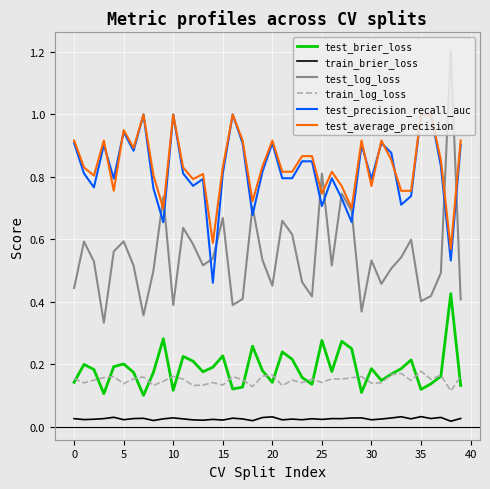

Which series has the largest range (max minus min)?

test_log_loss